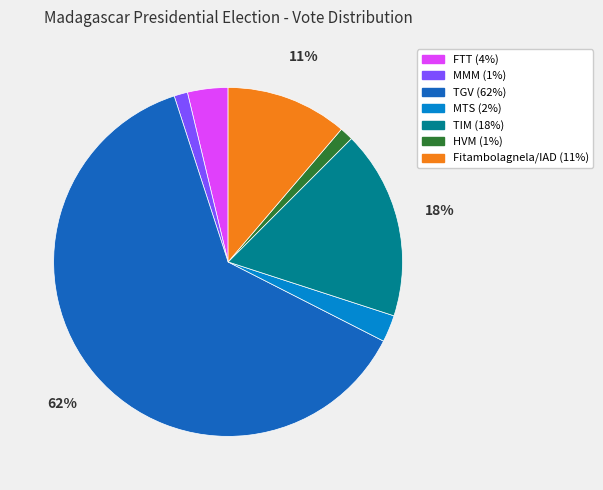

To the nearest percent, what percentage of the pie is FTT?

4%